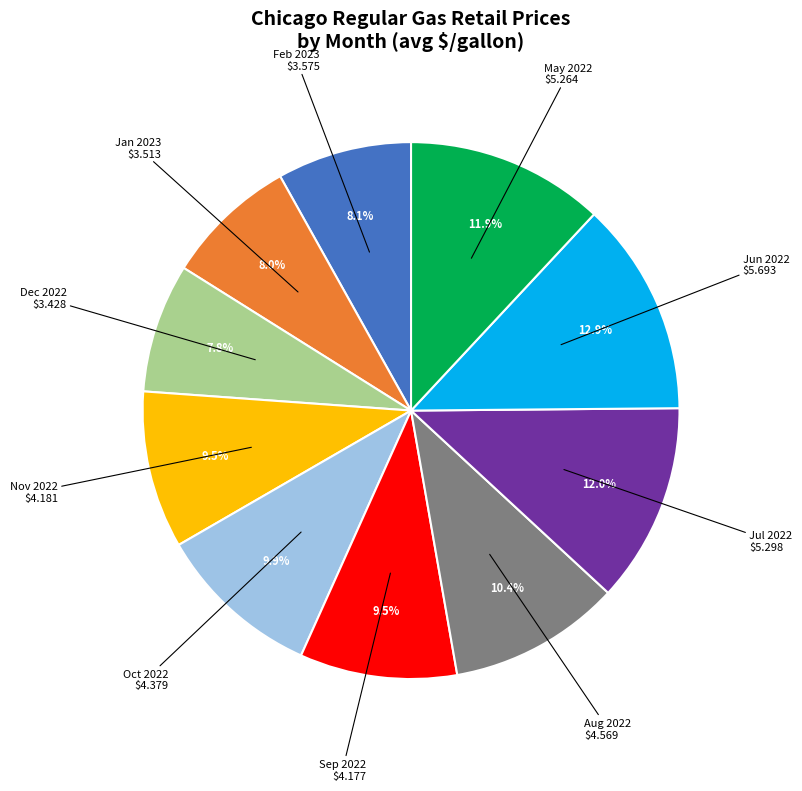

Which slice is the largest?

Jun 2022